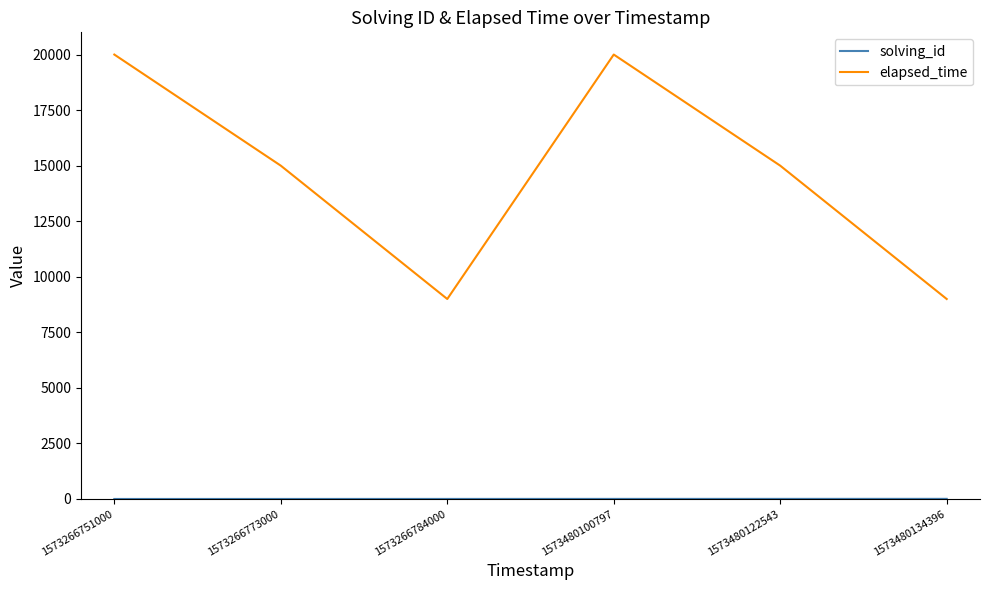

What is the difference between the maximum and minimum values in the elapsed_time series?

11000